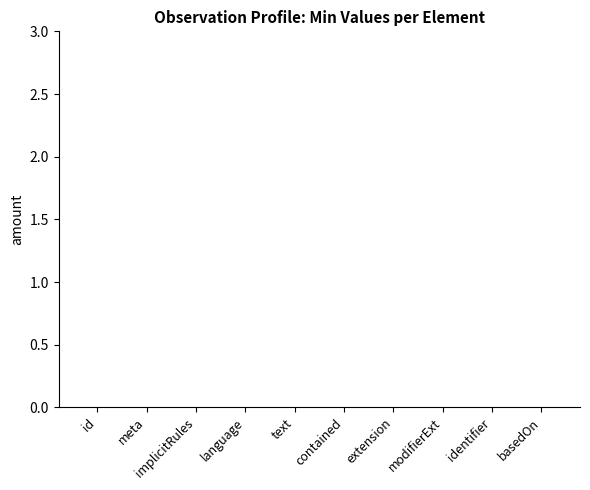

True or false: Base Min has a value of 0 at Observation.modifierExtension.

False